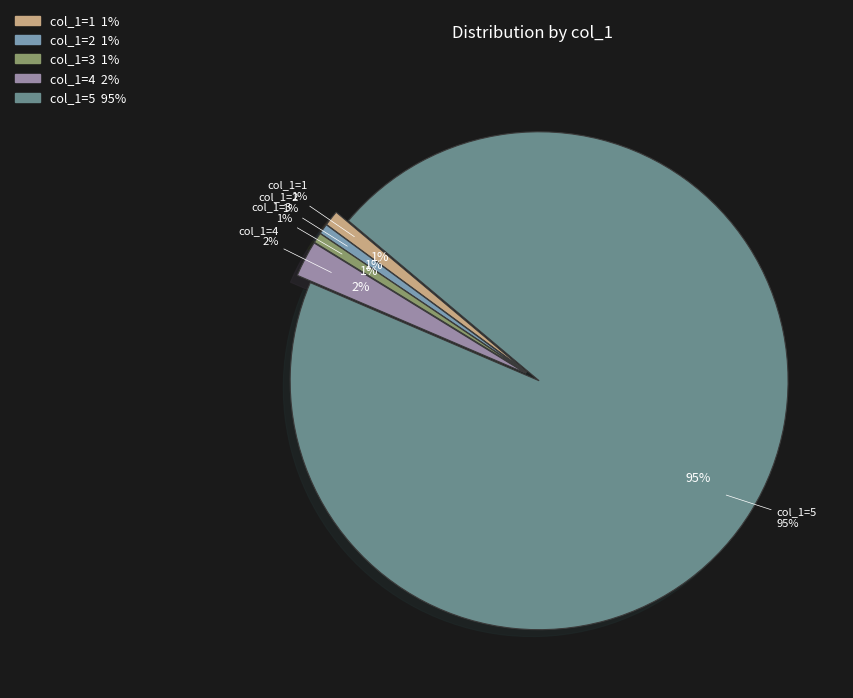

To the nearest percent, what portion does 2 represent?

1%